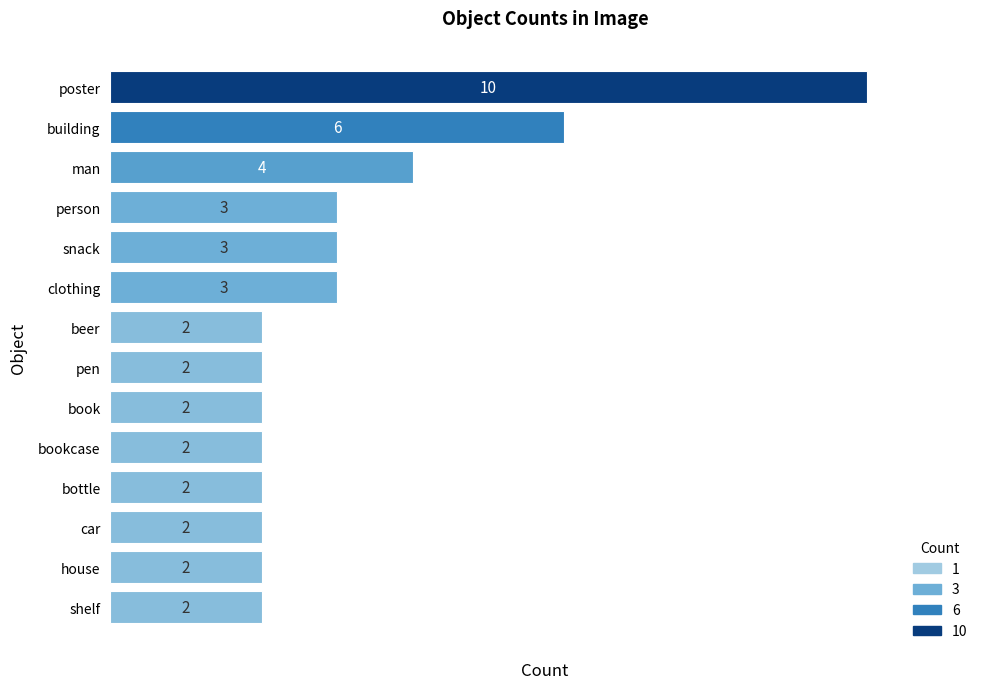

Count the number of categories in the chart.

14